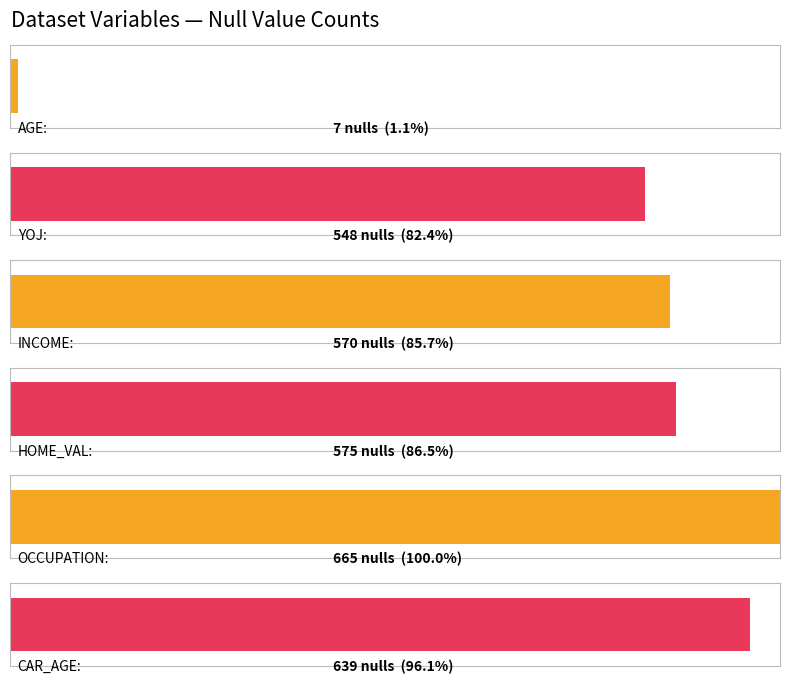

What is the highest value of the Average utilization series?

665